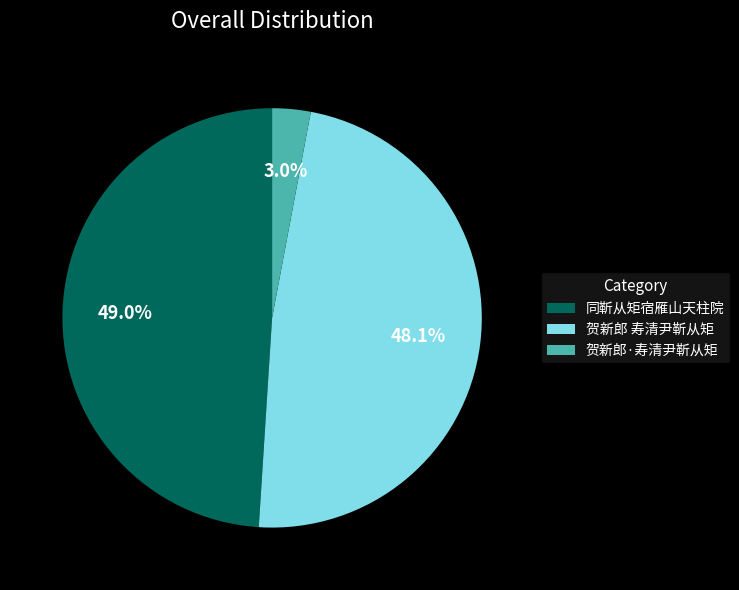

Which category has the biggest portion of the pie?

同靳从矩宿雁山天柱院